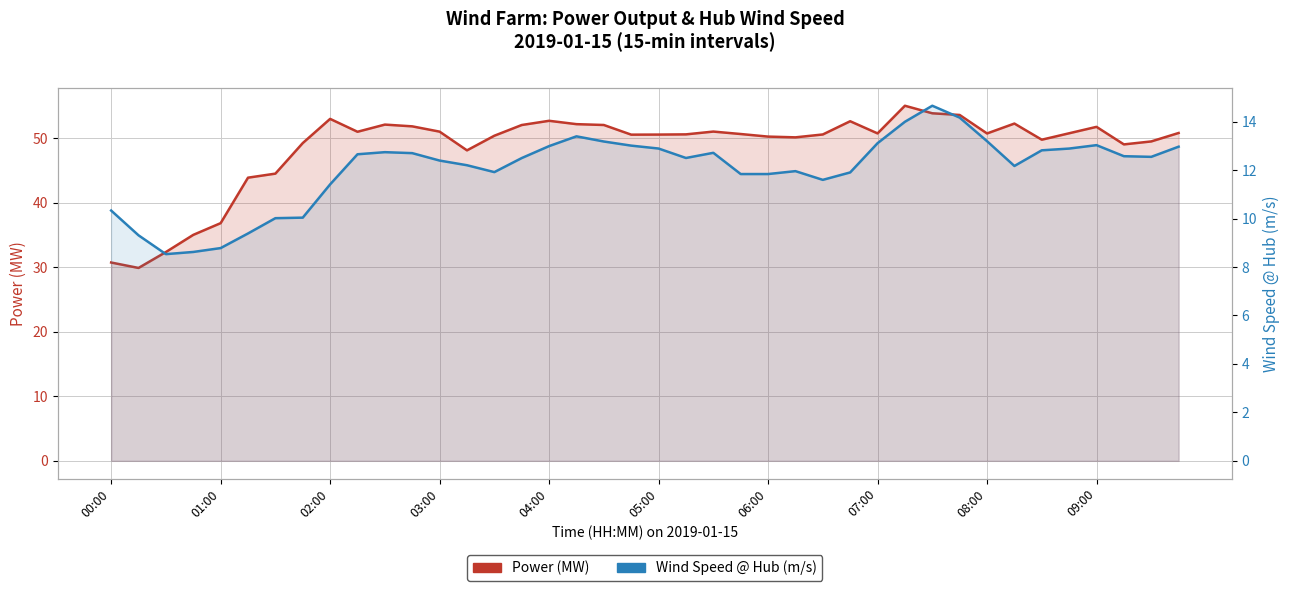

At how many categories does at least one series exceed 18?

40